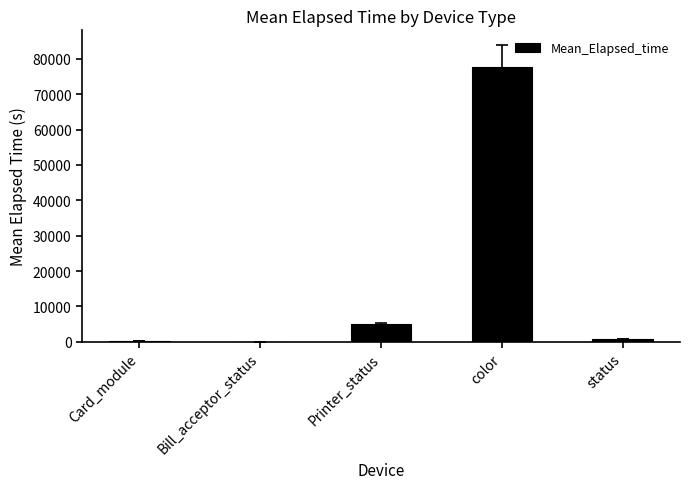

What is the ratio of the value at color to the value at Card_module?

249.0